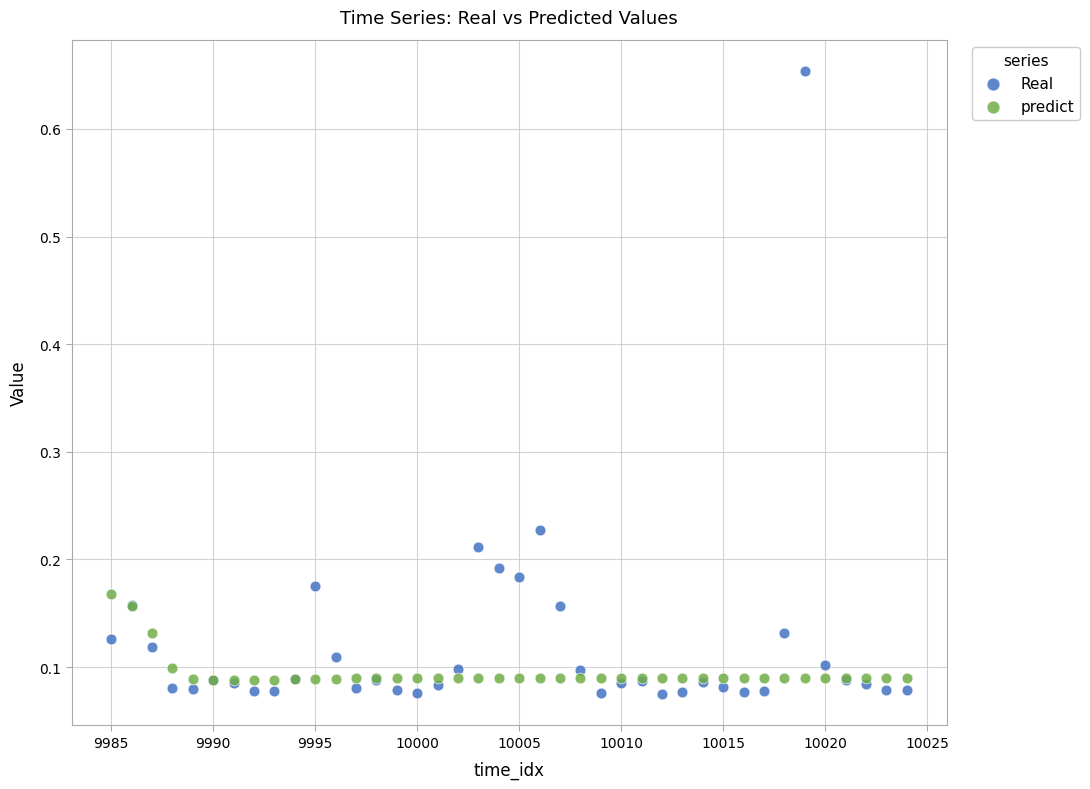

Which series has the largest Y range (max minus min)?

Real